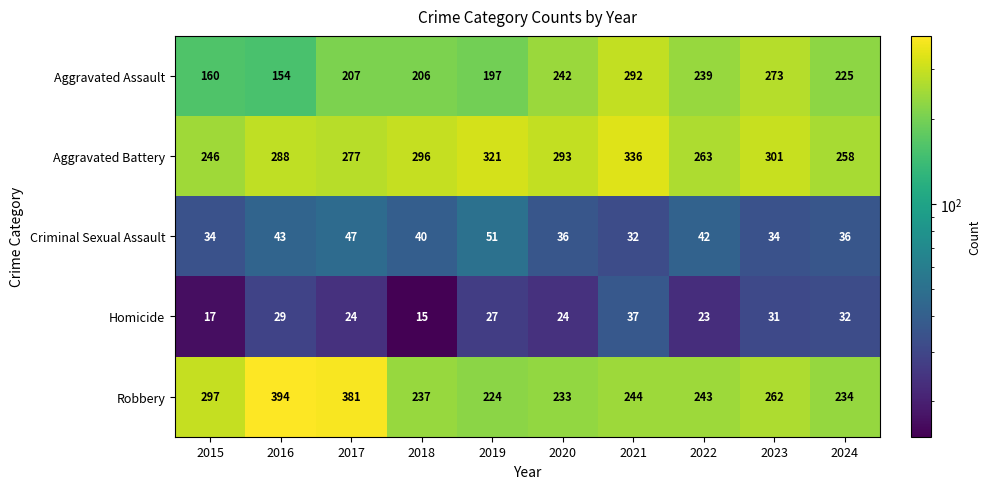

At which category is the sum across all series the highest?

2021